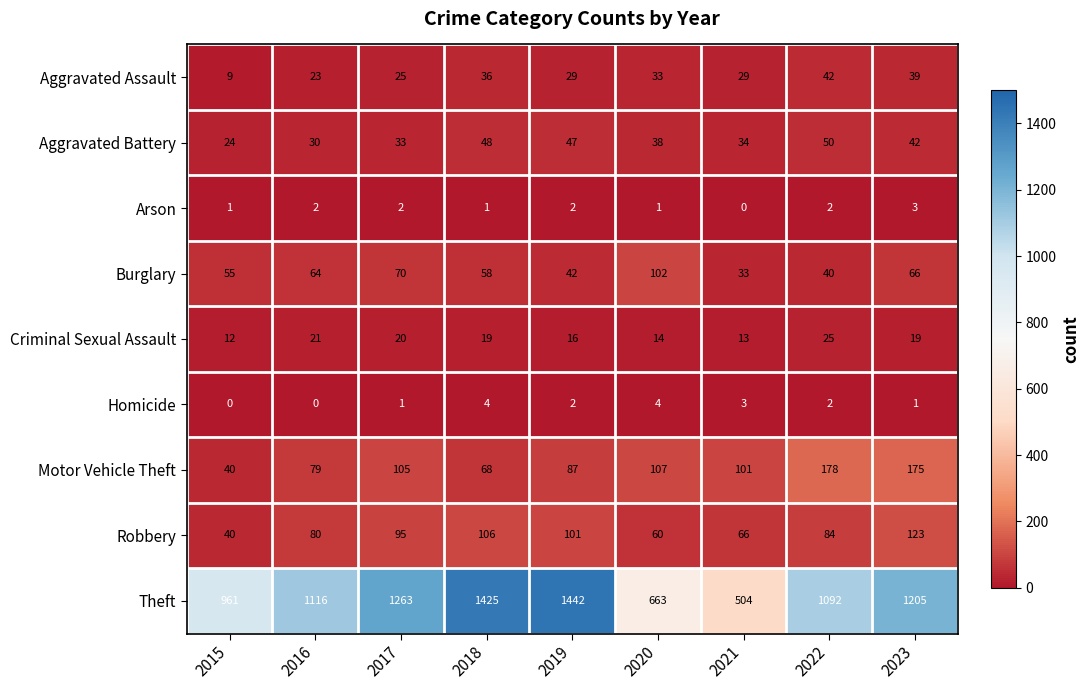

What is the difference between the highest and lowest values at 2018?

1424